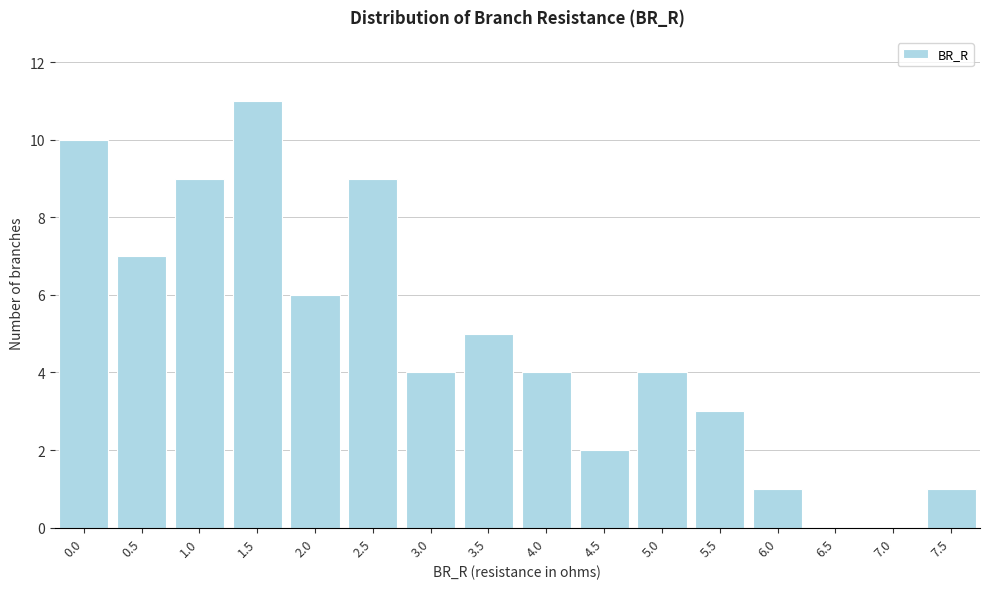

Reading left to right, what are all the values shown in this chart?

0.0=10	0.5=7	1.0=9	1.5=11	2.0=6	2.5=9	3.0=4	3.5=5	4.0=4	4.5=2	5.0=4	5.5=3	6.0=1	6.5=0	7.0=0	7.5=1